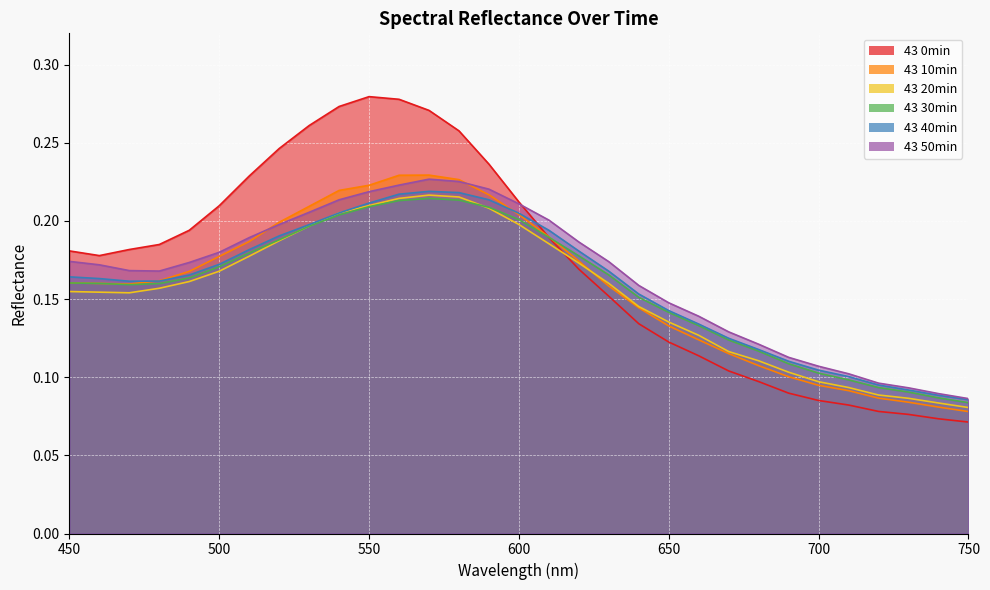

Read the 43 0min value at 660.

0.1